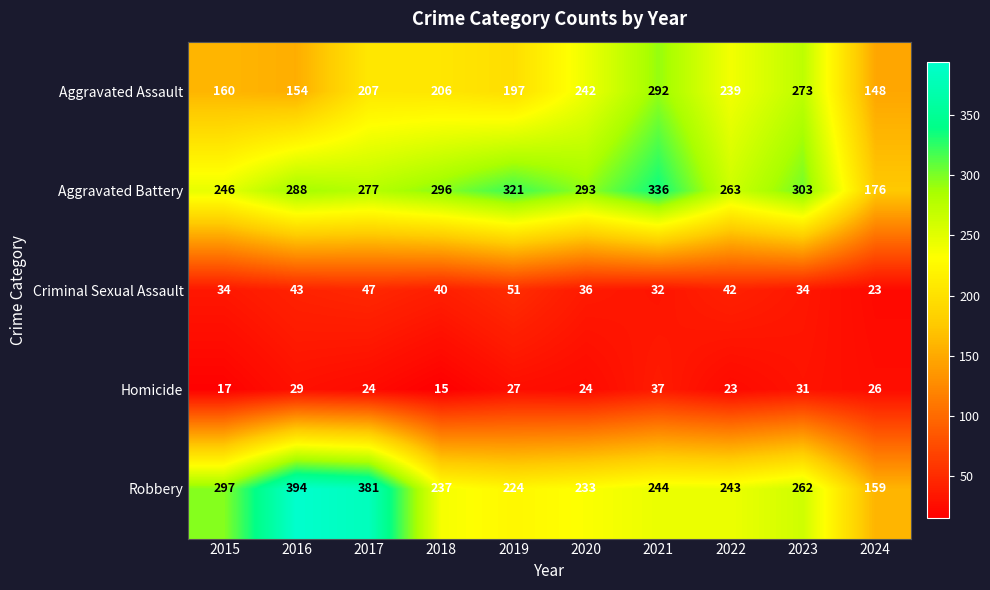

What is the sum of the Aggravated Battery values at 2019 and 2023?

624